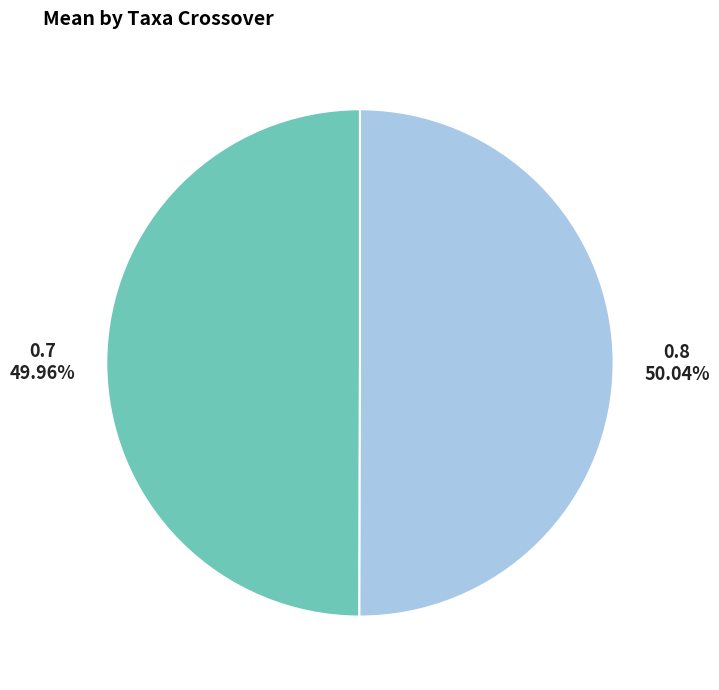

Approximately how many times larger is the value at 0.8 compared to 0.7?

1.0